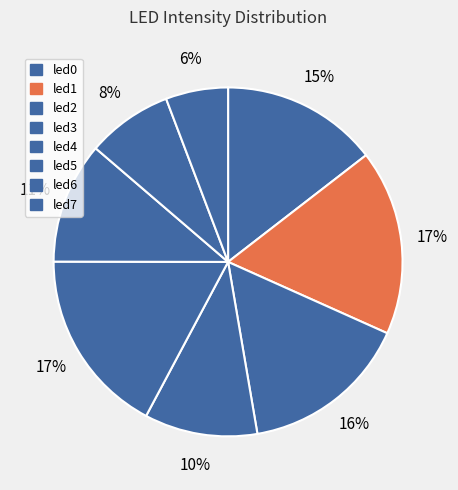

Combined, what portion of the pie is led1 and led3?

27.7%